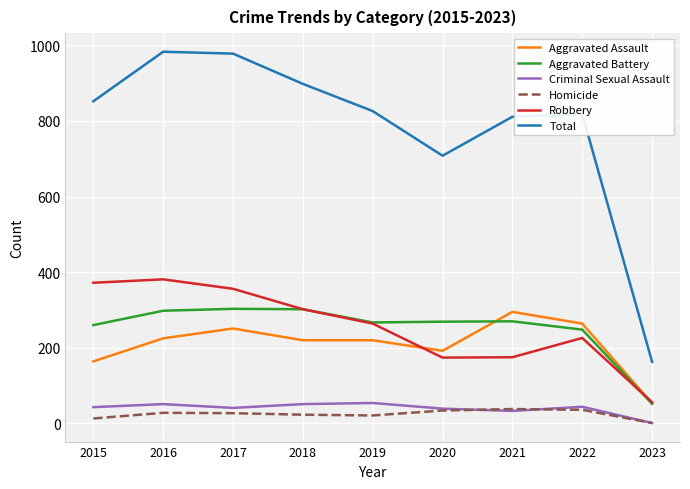

Which series has the largest total across all categories?

Total